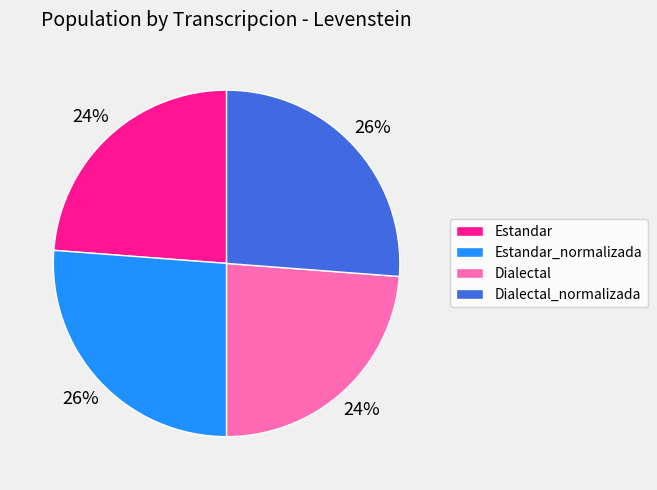

What percentage is the Estandar_normalizada slice, to the nearest percent?

26%